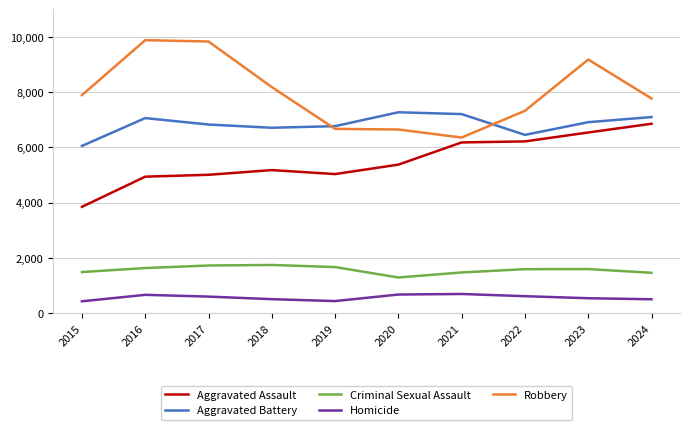

List the series in order of their peak value, highest first.

Robbery, Aggravated Battery, Aggravated Assault, Criminal Sexual Assault, Homicide